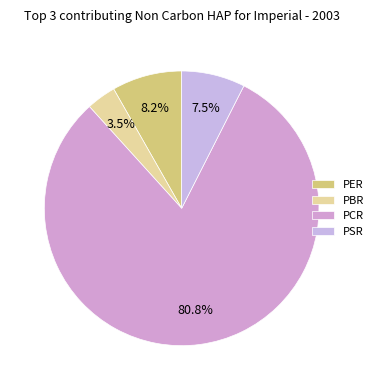

Which has a higher value, PSR or PCR?

PCR